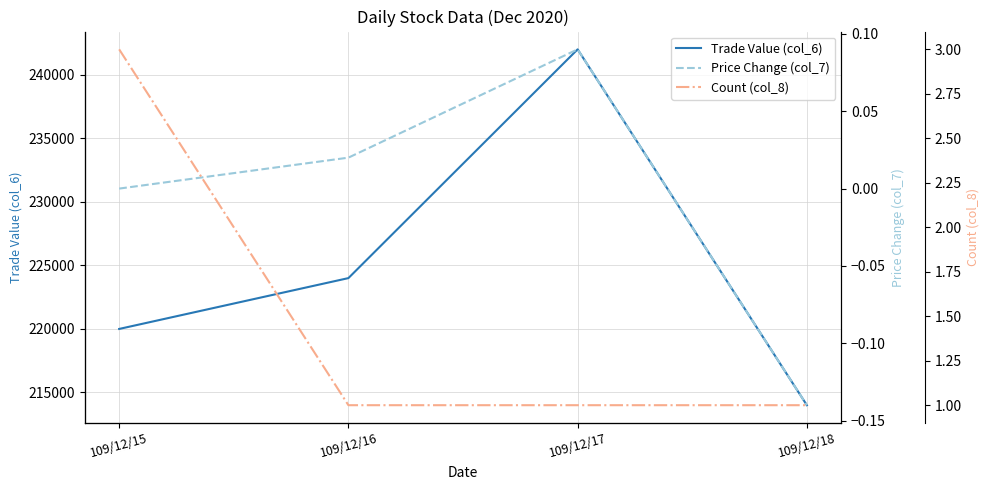

Is this an area chart (filled region under the line)?

No